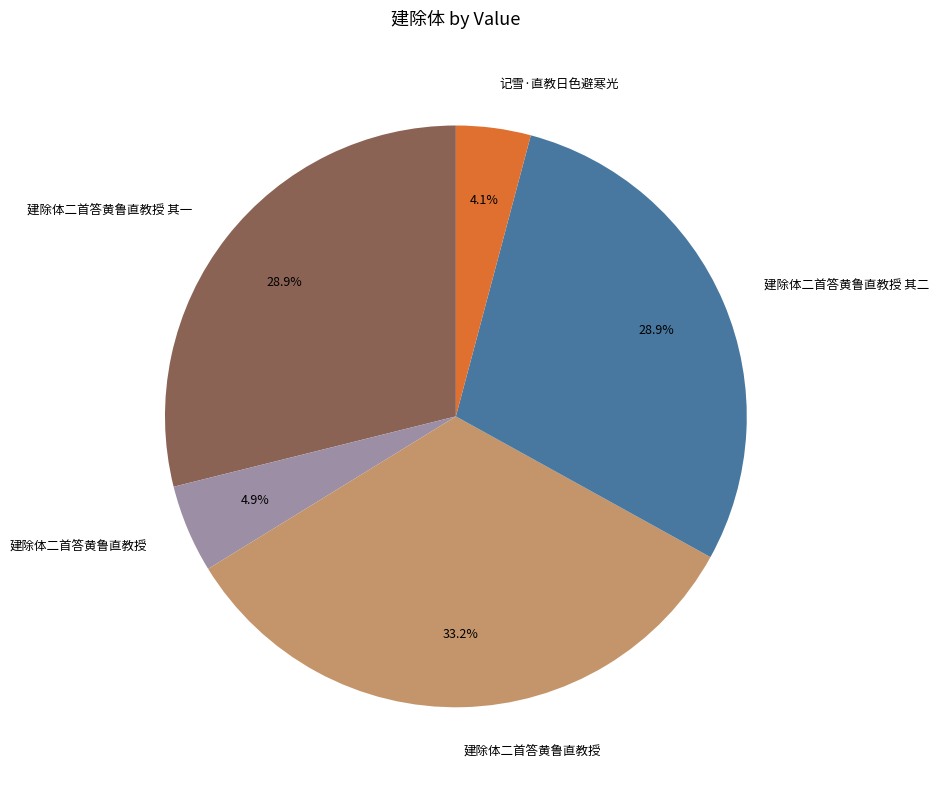

Is there any slice that represents more than half of the pie?

No